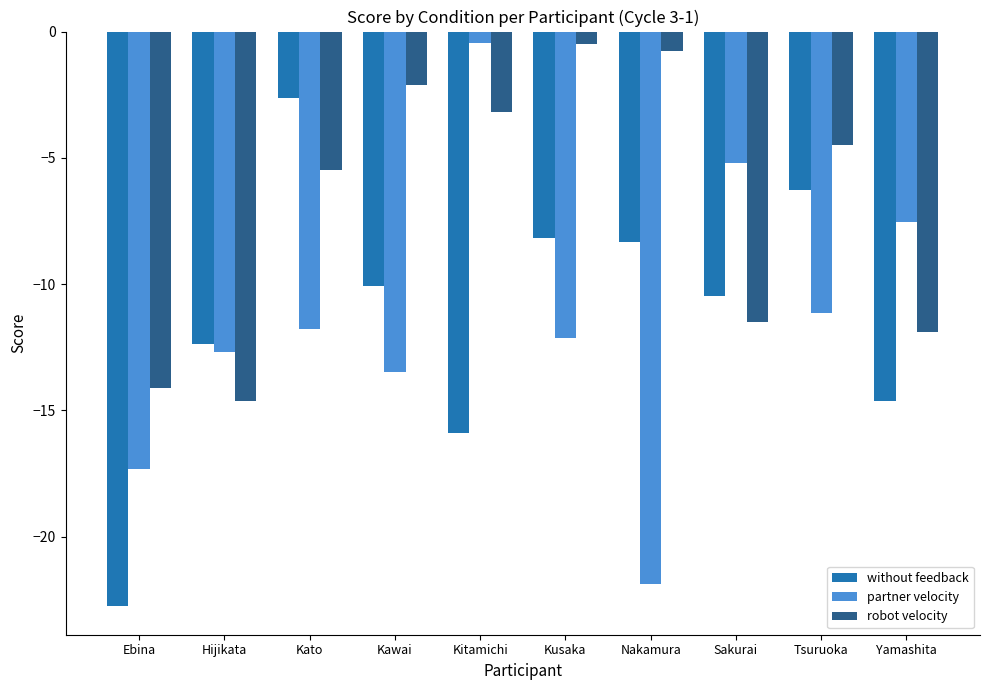

Which series has the largest range (max minus min)?

partner velocity